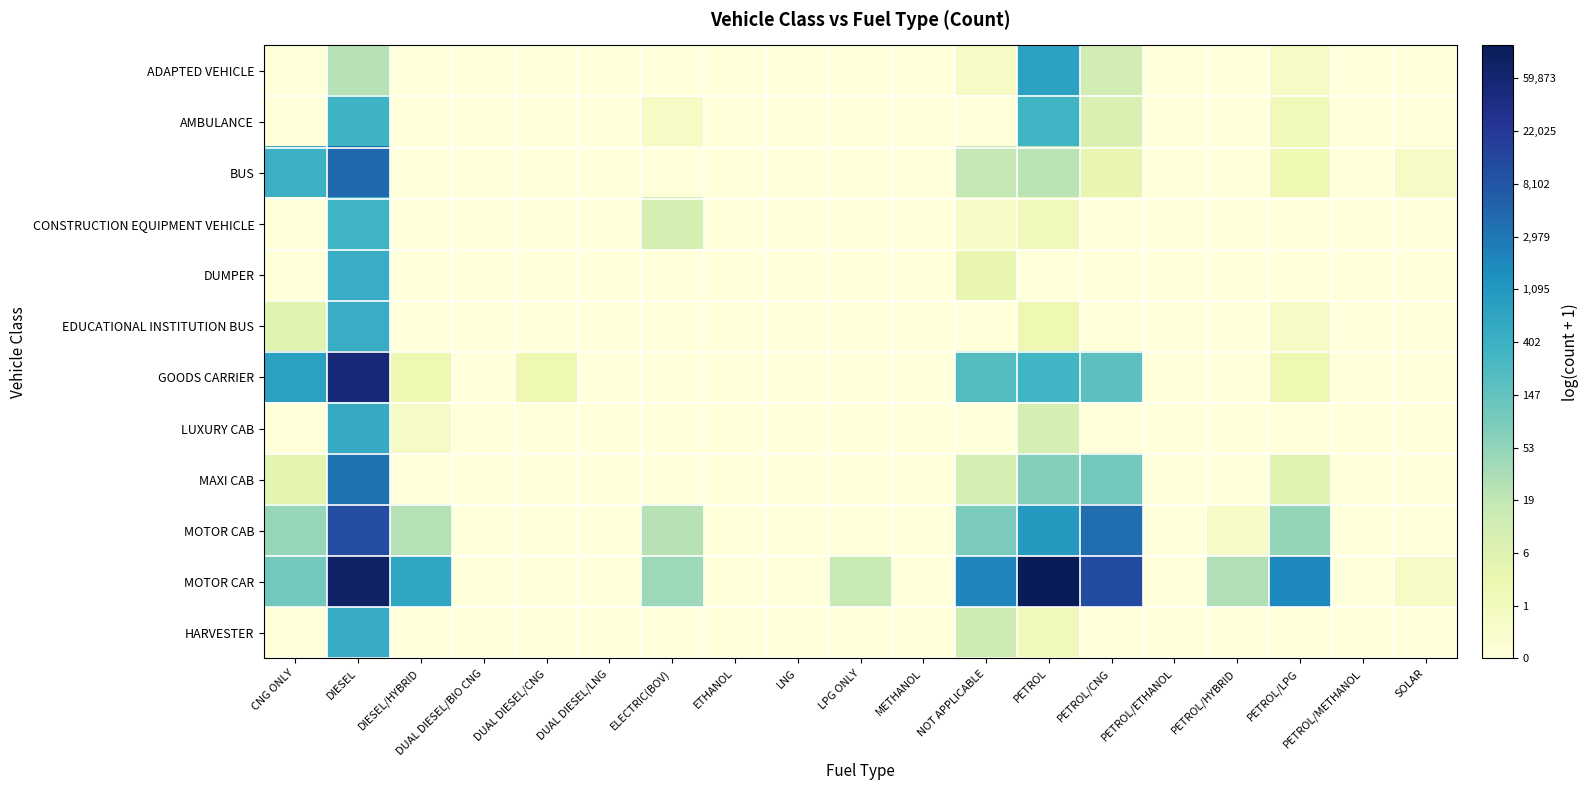

Reading left to right, extract all data points from this chart.

ADAPTED VEHICLE: CNG ONLY=0.0	DIESEL=3.3	DIESEL/HYBRID=0.0	DUAL DIESEL/BIO CNG=0.0	DUAL DIESEL/CNG=0.0	DUAL DIESEL/LNG=0.0	ELECTRIC(BOV)=0.0	ETHANOL=0.0	LNG=0.0	LPG ONLY=0.0	METHANOL=0.0	NOT APPLICABLE=0.7	PETROL=6.6	PETROL/CNG=2.5	PETROL/ETHANOL=0.0	PETROL/HYBRID=0.0	PETROL/LPG=0.7	PETROL/METHANOL=0.0	SOLAR=0.0
AMBULANCE: CNG ONLY=0.0	DIESEL=5.9	DIESEL/HYBRID=0.0	DUAL DIESEL/BIO CNG=0.0	DUAL DIESEL/CNG=0.0	DUAL DIESEL/LNG=0.0	ELECTRIC(BOV)=0.7	ETHANOL=0.0	LNG=0.0	LPG ONLY=0.0	METHANOL=0.0	NOT APPLICABLE=0.0	PETROL=5.9	PETROL/CNG=2.2	PETROL/ETHANOL=0.0	PETROL/HYBRID=0.0	PETROL/LPG=1.1	PETROL/METHANOL=0.0	SOLAR=0.0
BUS: CNG ONLY=6.0	DIESEL=8.4	DIESEL/HYBRID=0.0	DUAL DIESEL/BIO CNG=0.0	DUAL DIESEL/CNG=0.0	DUAL DIESEL/LNG=0.0	ELECTRIC(BOV)=0.0	ETHANOL=0.0	LNG=0.0	LPG ONLY=0.0	METHANOL=0.0	NOT APPLICABLE=2.9	PETROL=3.1	PETROL/CNG=1.6	PETROL/ETHANOL=0.0	PETROL/HYBRID=0.0	PETROL/LPG=1.4	PETROL/METHANOL=0.0	SOLAR=0.7
CONSTRUCTION EQUIPMENT VEHICLE: CNG ONLY=0.0	DIESEL=5.9	DIESEL/HYBRID=0.0	DUAL DIESEL/BIO CNG=0.0	DUAL DIESEL/CNG=0.0	DUAL DIESEL/LNG=0.0	ELECTRIC(BOV)=2.4	ETHANOL=0.0	LNG=0.0	LPG ONLY=0.0	METHANOL=0.0	NOT APPLICABLE=0.7	PETROL=1.1	PETROL/CNG=0.0	PETROL/ETHANOL=0.0	PETROL/HYBRID=0.0	PETROL/LPG=0.0	PETROL/METHANOL=0.0	SOLAR=0.0
DUMPER: CNG ONLY=0.0	DIESEL=6.1	DIESEL/HYBRID=0.0	DUAL DIESEL/BIO CNG=0.0	DUAL DIESEL/CNG=0.0	DUAL DIESEL/LNG=0.0	ELECTRIC(BOV)=0.0	ETHANOL=0.0	LNG=0.0	LPG ONLY=0.0	METHANOL=0.0	NOT APPLICABLE=1.6	PETROL=0.0	PETROL/CNG=0.0	PETROL/ETHANOL=0.0	PETROL/HYBRID=0.0	PETROL/LPG=0.0	PETROL/METHANOL=0.0	SOLAR=0.0
EDUCATIONAL INSTITUTION BUS: CNG ONLY=1.9	DIESEL=6.2	DIESEL/HYBRID=0.0	DUAL DIESEL/BIO CNG=0.0	DUAL DIESEL/CNG=0.0	DUAL DIESEL/LNG=0.0	ELECTRIC(BOV)=0.0	ETHANOL=0.0	LNG=0.0	LPG ONLY=0.0	METHANOL=0.0	NOT APPLICABLE=0.0	PETROL=1.4	PETROL/CNG=0.0	PETROL/ETHANOL=0.0	PETROL/HYBRID=0.0	PETROL/LPG=0.7	PETROL/METHANOL=0.0	SOLAR=0.0
GOODS CARRIER: CNG ONLY=6.6	DIESEL=10.9	DIESEL/HYBRID=1.4	DUAL DIESEL/BIO CNG=0.0	DUAL DIESEL/CNG=1.4	DUAL DIESEL/LNG=0.0	ELECTRIC(BOV)=0.0	ETHANOL=0.0	LNG=0.0	LPG ONLY=0.0	METHANOL=0.0	NOT APPLICABLE=5.4	PETROL=5.8	PETROL/CNG=5.2	PETROL/ETHANOL=0.0	PETROL/HYBRID=0.0	PETROL/LPG=1.4	PETROL/METHANOL=0.0	SOLAR=0.0
LUXURY CAB: CNG ONLY=0.0	DIESEL=6.3	DIESEL/HYBRID=0.7	DUAL DIESEL/BIO CNG=0.0	DUAL DIESEL/CNG=0.0	DUAL DIESEL/LNG=0.0	ELECTRIC(BOV)=0.0	ETHANOL=0.0	LNG=0.0	LPG ONLY=0.0	METHANOL=0.0	NOT APPLICABLE=0.0	PETROL=2.4	PETROL/CNG=0.0	PETROL/ETHANOL=0.0	PETROL/HYBRID=0.0	PETROL/LPG=0.0	PETROL/METHANOL=0.0	SOLAR=0.0
MAXI CAB: CNG ONLY=1.8	DIESEL=8.1	DIESEL/HYBRID=0.0	DUAL DIESEL/BIO CNG=0.0	DUAL DIESEL/CNG=0.0	DUAL DIESEL/LNG=0.0	ELECTRIC(BOV)=0.0	ETHANOL=0.0	LNG=0.0	LPG ONLY=0.0	METHANOL=0.0	NOT APPLICABLE=2.4	PETROL=4.3	PETROL/CNG=4.7	PETROL/ETHANOL=0.0	PETROL/HYBRID=0.0	PETROL/LPG=1.9	PETROL/METHANOL=0.0	SOLAR=0.0
MOTOR CAB: CNG ONLY=3.9	DIESEL=9.3	DIESEL/HYBRID=3.3	DUAL DIESEL/BIO CNG=0.0	DUAL DIESEL/CNG=0.0	DUAL DIESEL/LNG=0.0	ELECTRIC(BOV)=3.3	ETHANOL=0.0	LNG=0.0	LPG ONLY=0.0	METHANOL=0.0	NOT APPLICABLE=4.5	PETROL=6.9	PETROL/CNG=8.3	PETROL/ETHANOL=0.0	PETROL/HYBRID=0.7	PETROL/LPG=3.9	PETROL/METHANOL=0.0	SOLAR=0.0
MOTOR CAR: CNG ONLY=4.6	DIESEL=11.3	DIESEL/HYBRID=6.4	DUAL DIESEL/BIO CNG=0.0	DUAL DIESEL/CNG=0.0	DUAL DIESEL/LNG=0.0	ELECTRIC(BOV)=3.8	ETHANOL=0.0	LNG=0.0	LPG ONLY=2.8	METHANOL=0.0	NOT APPLICABLE=7.6	PETROL=11.6	PETROL/CNG=9.3	PETROL/ETHANOL=0.0	PETROL/HYBRID=3.3	PETROL/LPG=7.5	PETROL/METHANOL=0.0	SOLAR=0.7
HARVESTER: CNG ONLY=0.0	DIESEL=6.2	DIESEL/HYBRID=0.0	DUAL DIESEL/BIO CNG=0.0	DUAL DIESEL/CNG=0.0	DUAL DIESEL/LNG=0.0	ELECTRIC(BOV)=0.0	ETHANOL=0.0	LNG=0.0	LPG ONLY=0.0	METHANOL=0.0	NOT APPLICABLE=2.6	PETROL=1.1	PETROL/CNG=0.0	PETROL/ETHANOL=0.0	PETROL/HYBRID=0.0	PETROL/LPG=0.0	PETROL/METHANOL=0.0	SOLAR=0.0